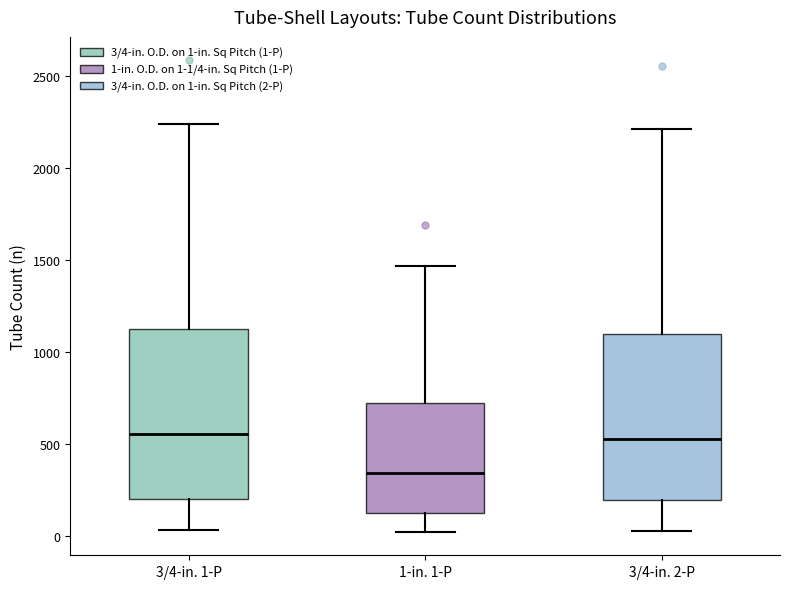

Which box's median line is the lowest?

1-in. 1-P